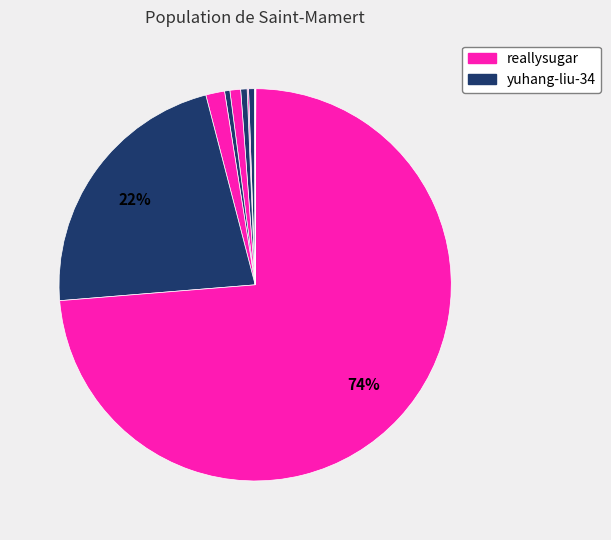

How many segments does this pie chart have?

11